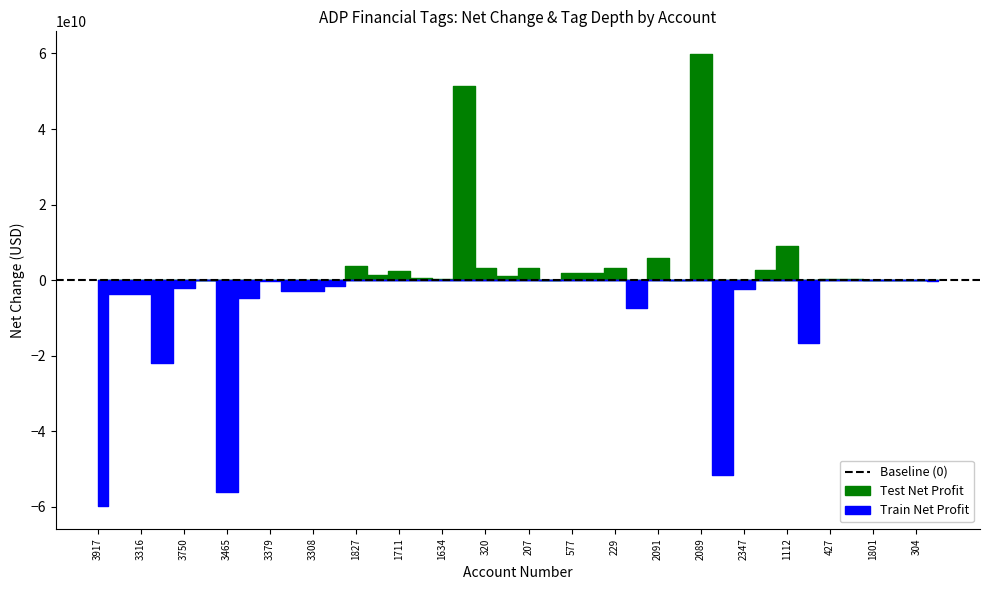

The tag_depth series shows 3 at 1827. True or false?

False